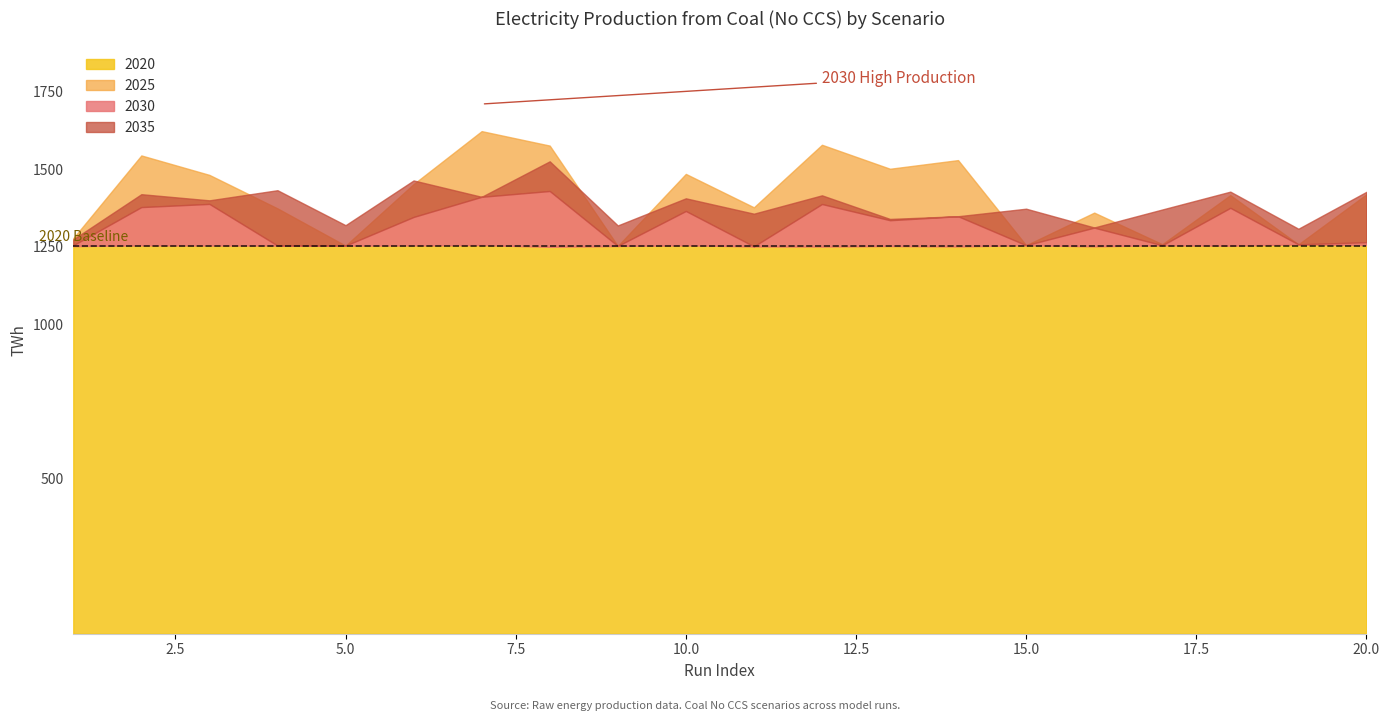

How many series are shown in this chart?

4